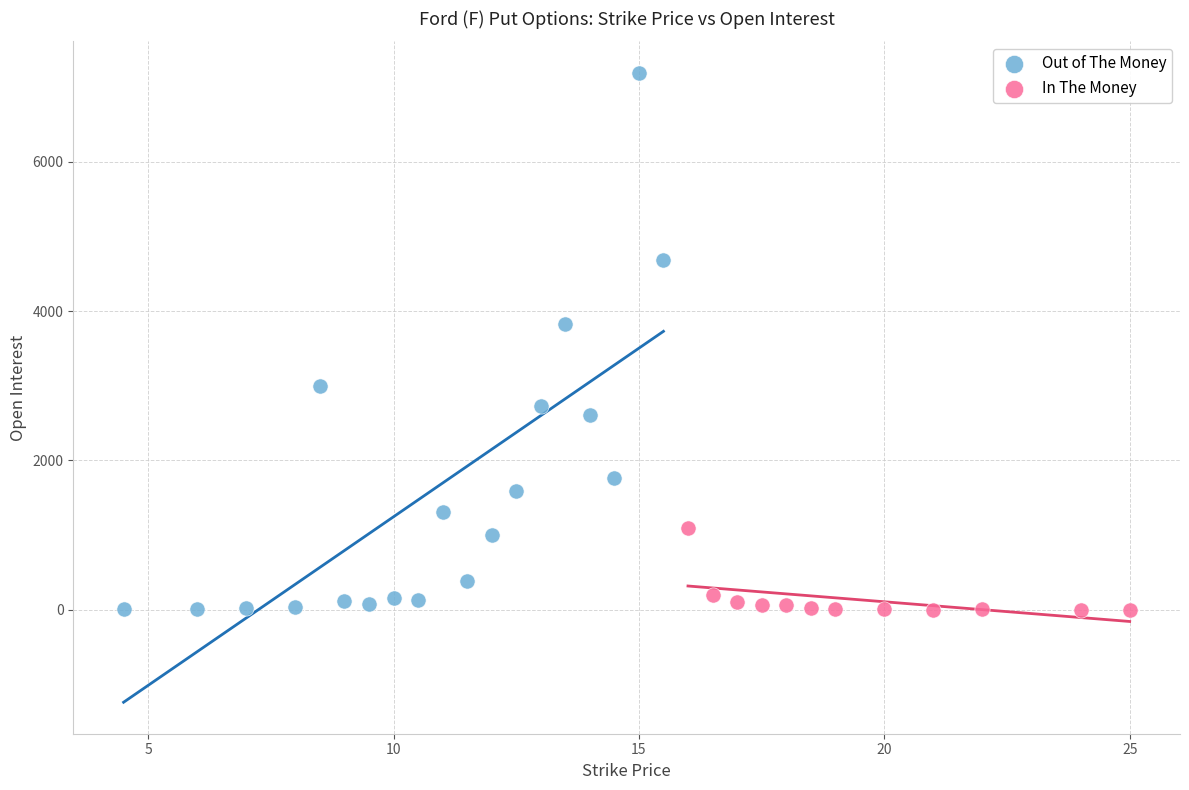

Which series contains the highest Y value?

Out of The Money